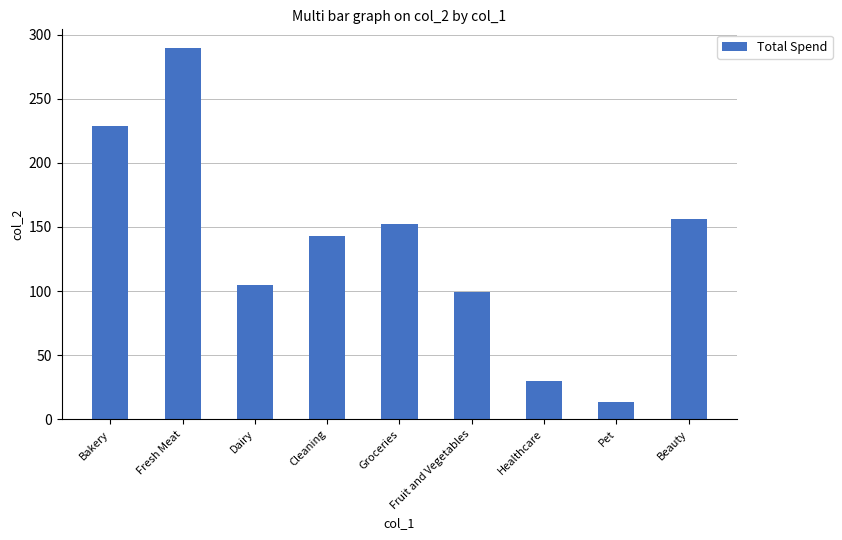

Approximately how many times larger is the value at Pet compared to Groceries?

0.1